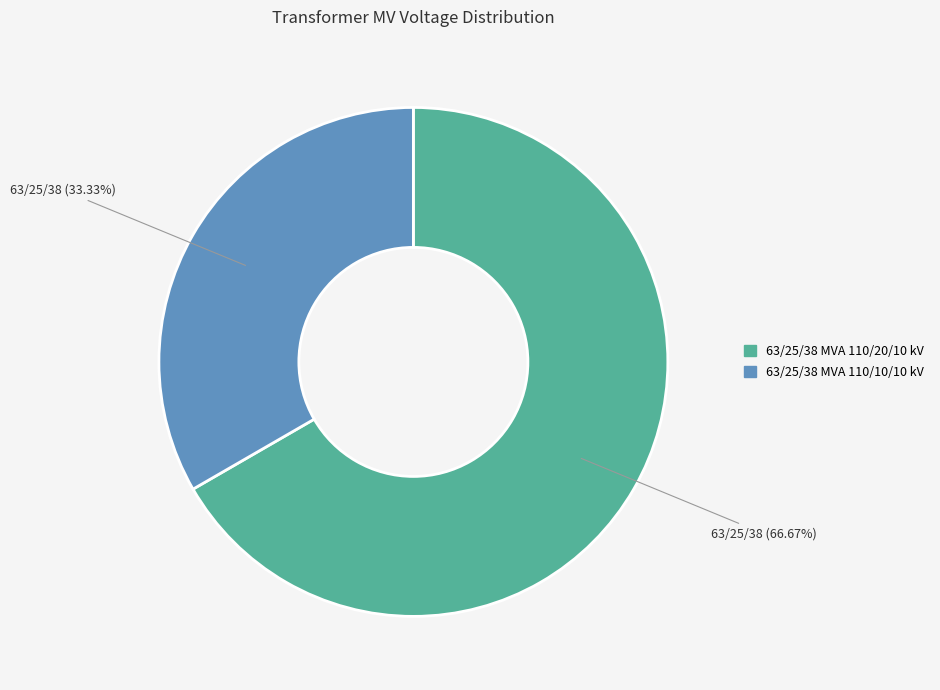

Is there a majority slice in this chart?

Yes